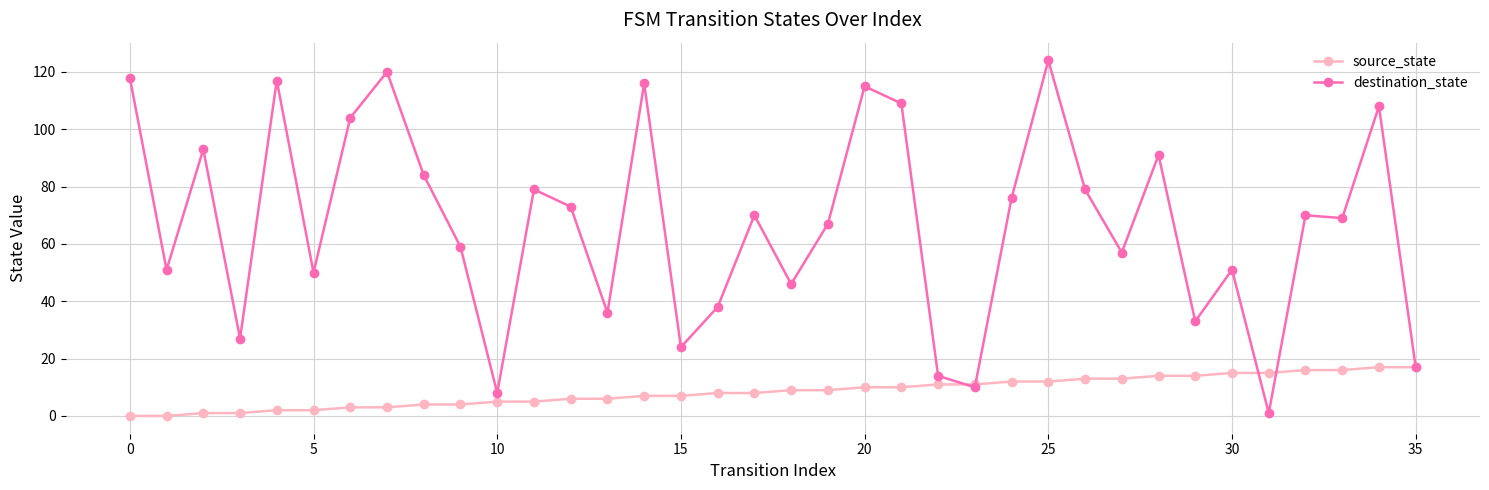

True or false: destination_state has more than 0 points higher than both neighbors.

True